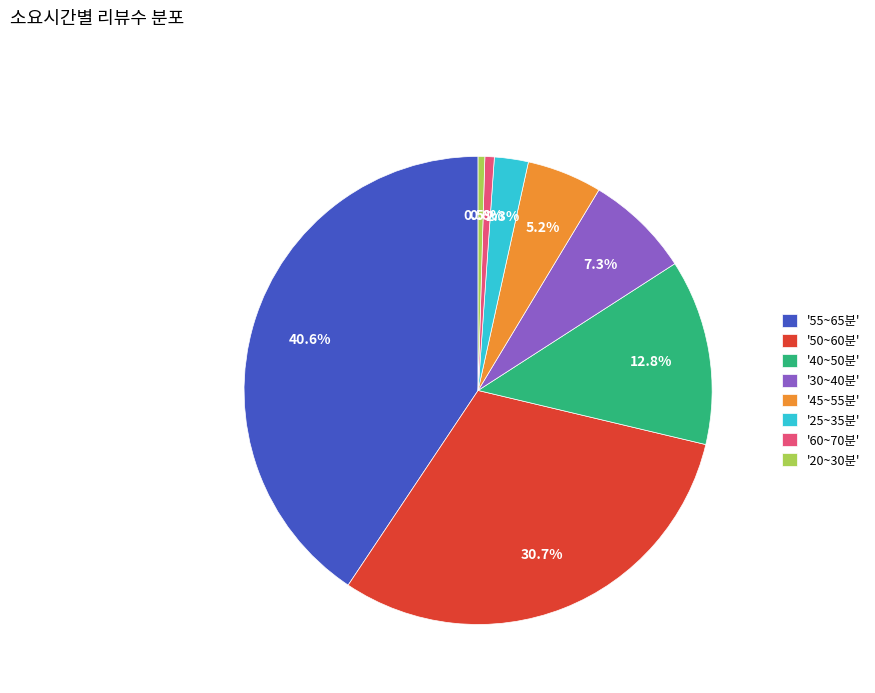

Combined, do '50~60분' and '55~65분' account for over 50%?

Yes